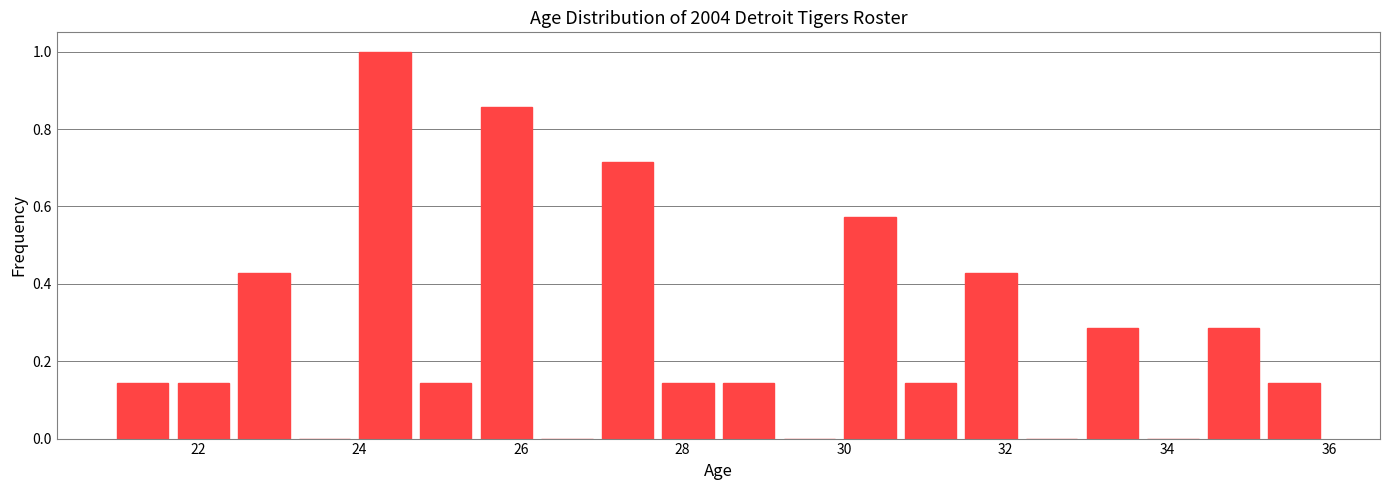

Read against the x-axis, roughly where is the centre of the tallest bar?

24.4